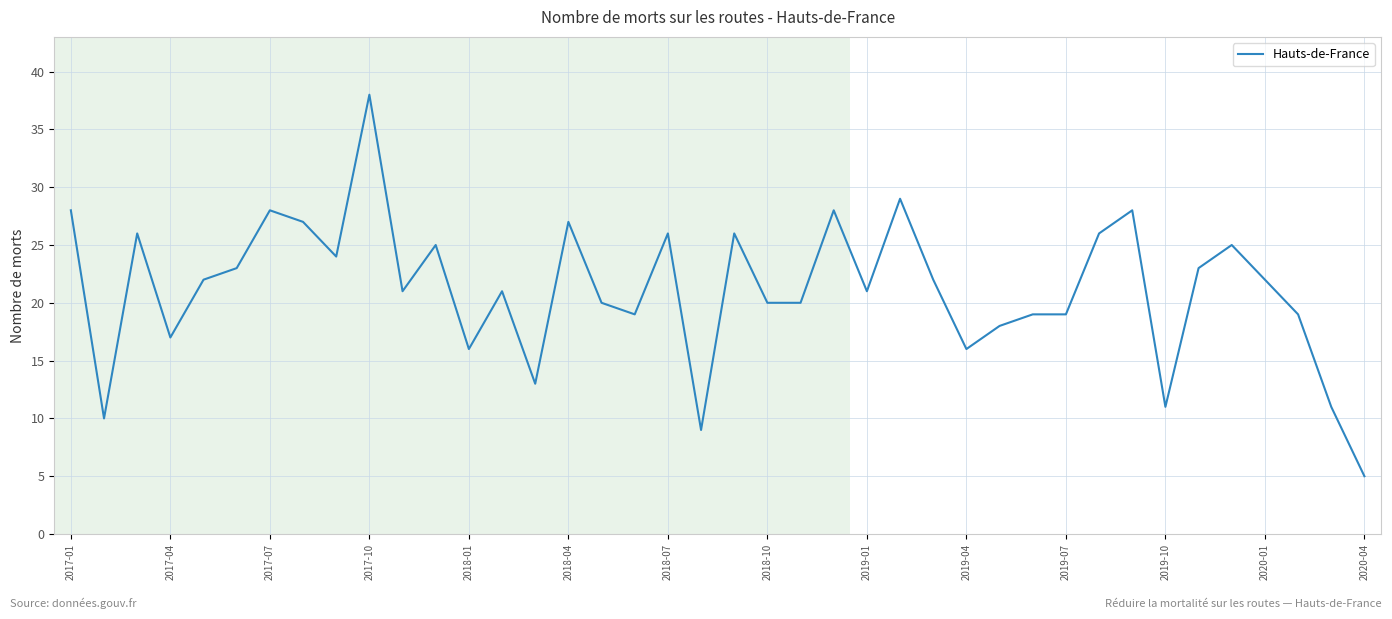

What is the difference between the maximum and minimum values?

33